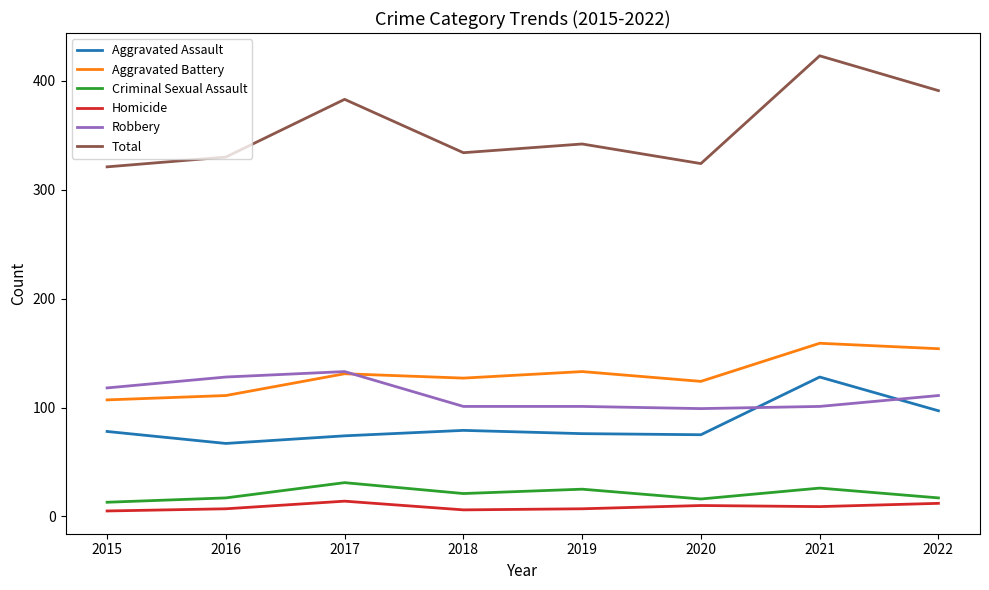

Where is Robbery nearest to the value 116?

2015